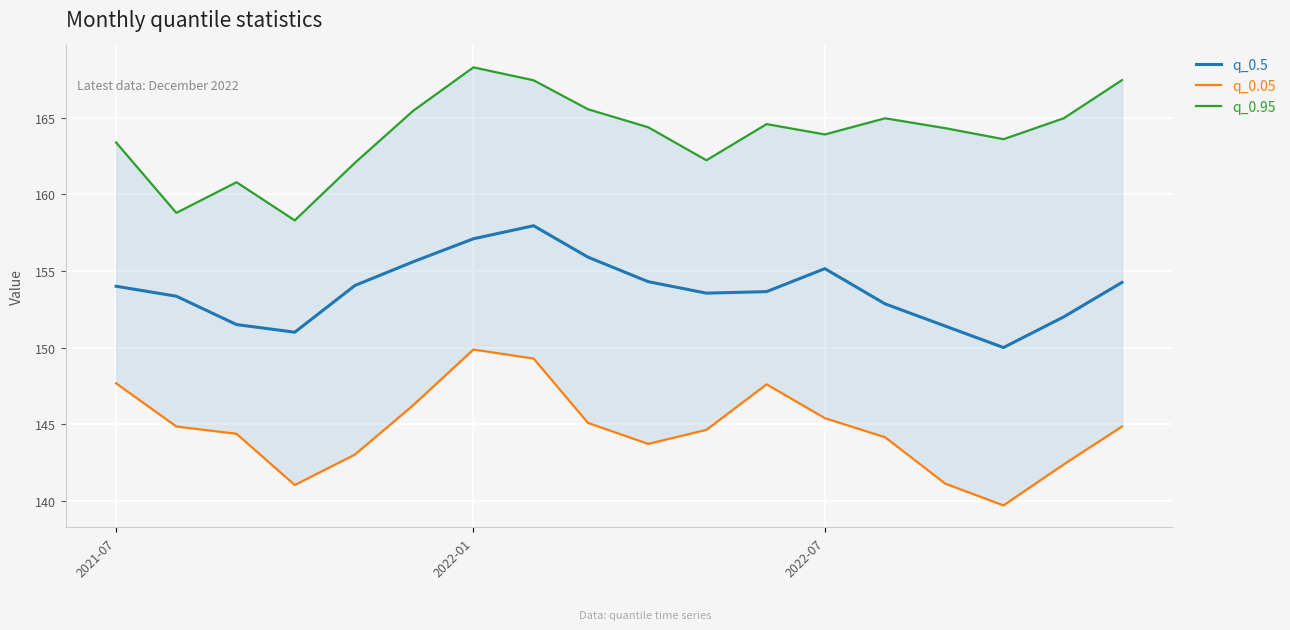

How many lines are shown in the chart?

3